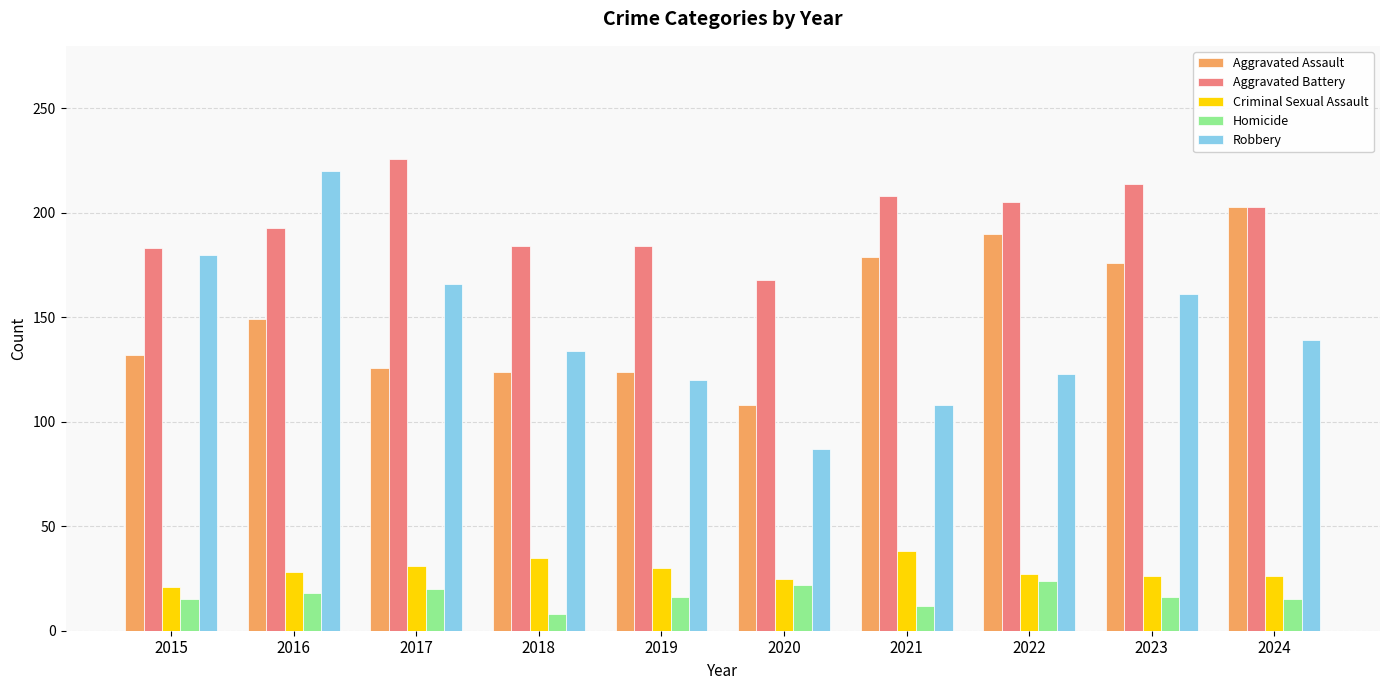

Which series has the largest total across all categories?

Aggravated Battery